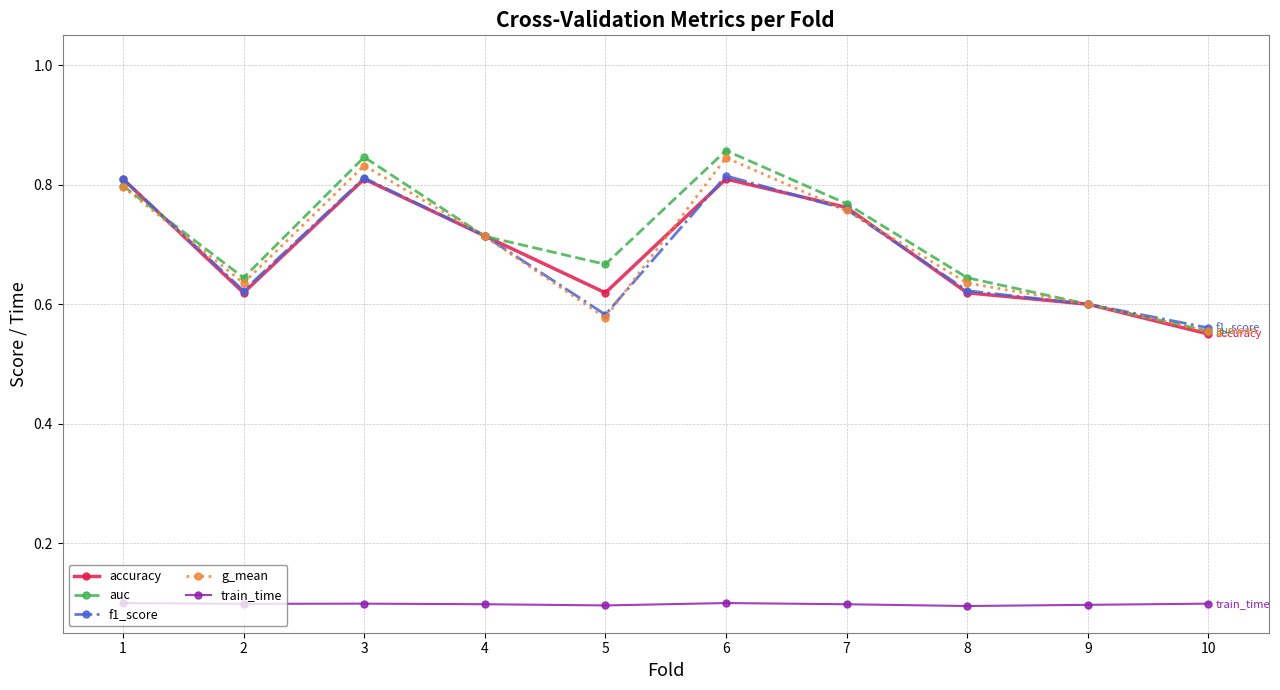

True or false: train_time and g_mean cross at least once.

False